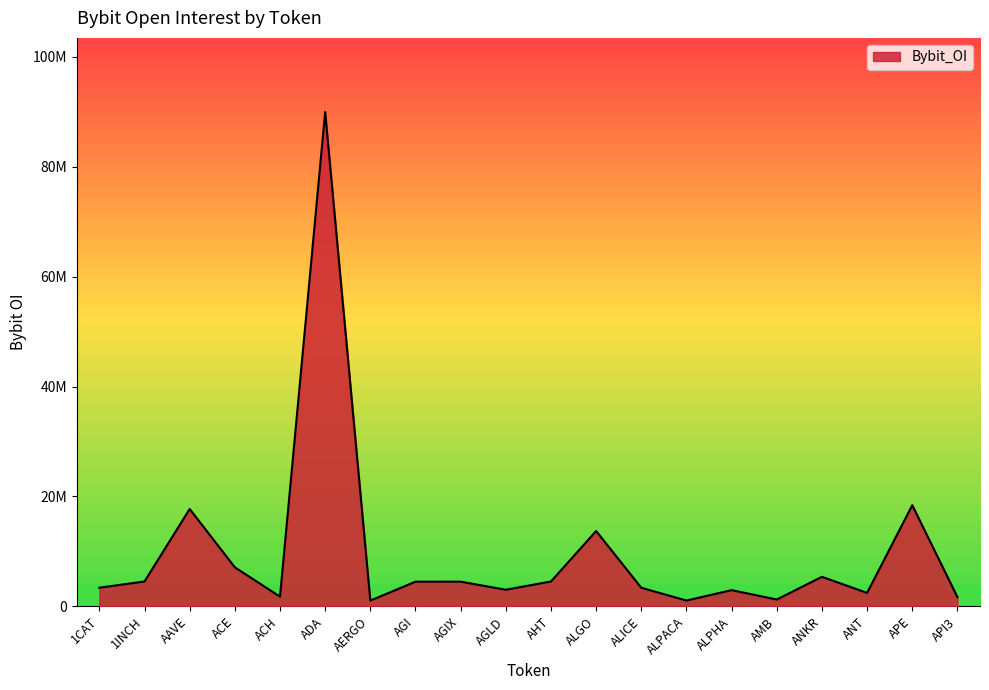

Is this an area chart (filled region under the line)?

Yes